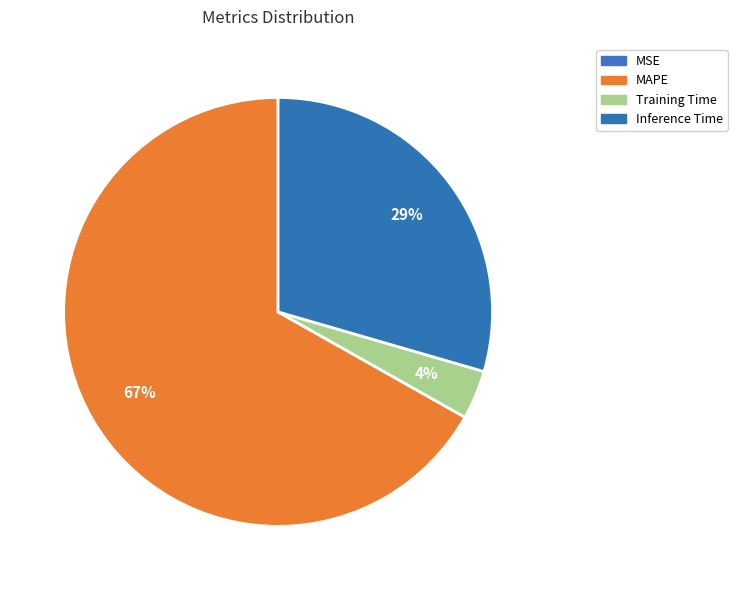

Combined, what portion of the pie is Training Time and MSE?

3.7%